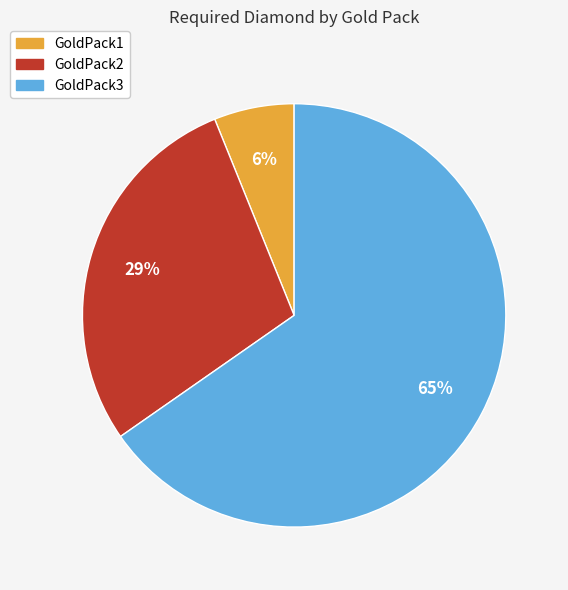

To the nearest percent, what percentage of the pie is GoldPack2?

29%